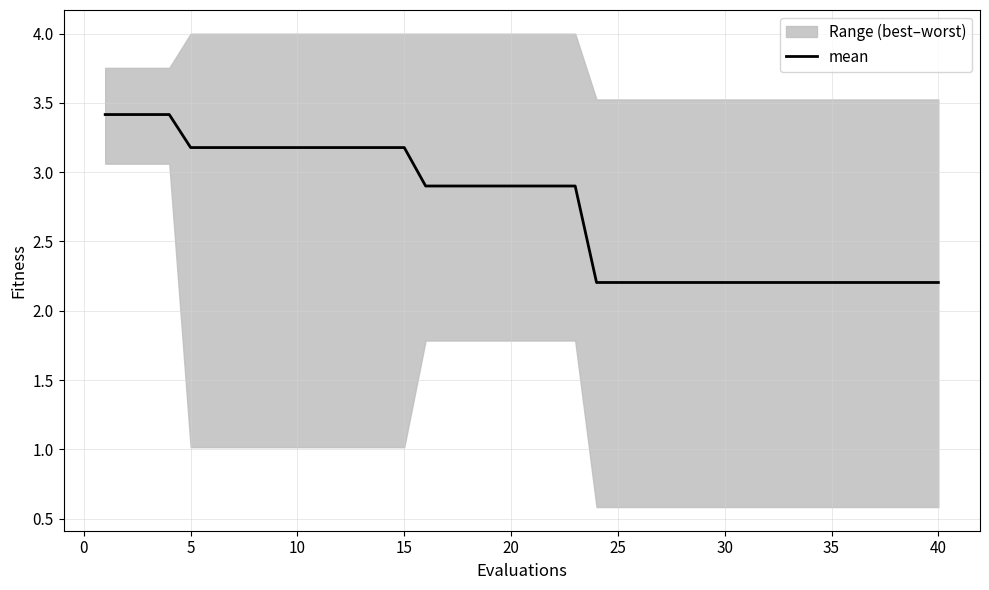

The mean series shows 2.9 at 20. True or false?

True